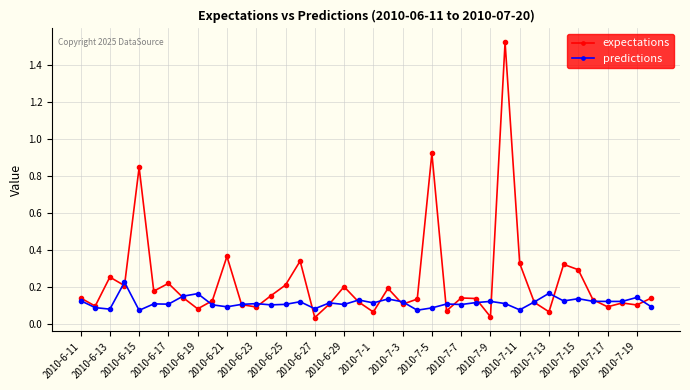

True or false: expectations has more than 1 points higher than both neighbors.

True